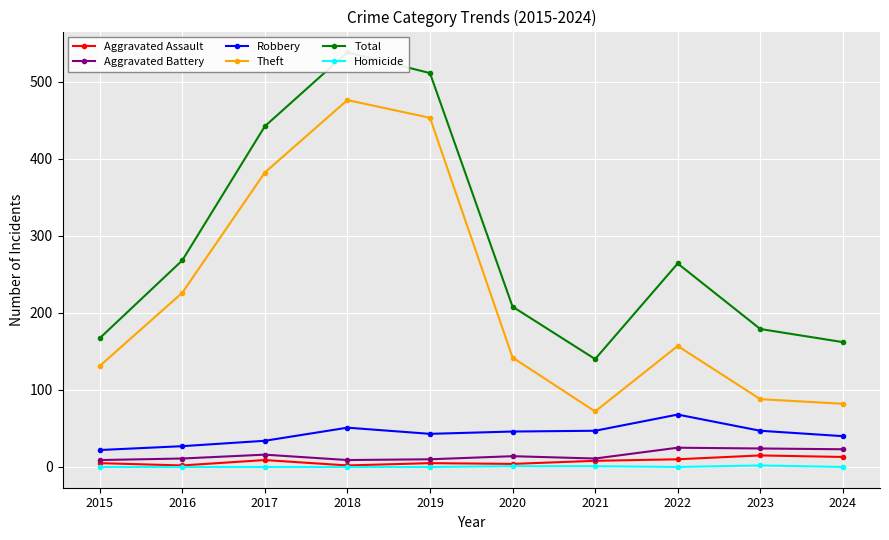

Which has a higher value, 2016 or 2020?

2020